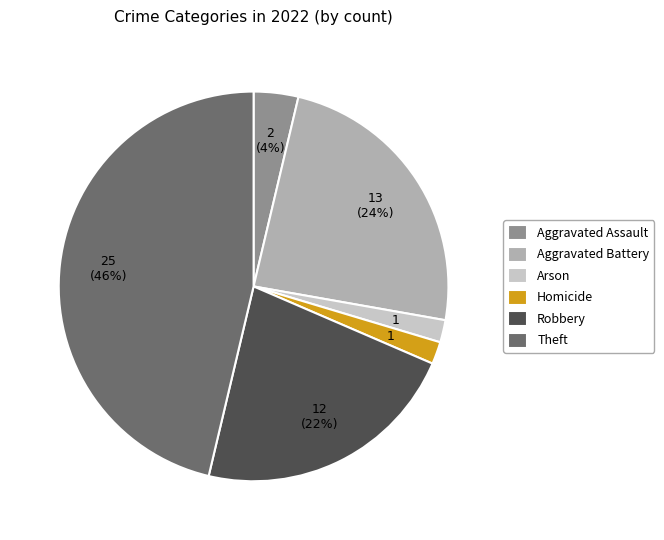

Which category has the biggest portion of the pie?

Theft